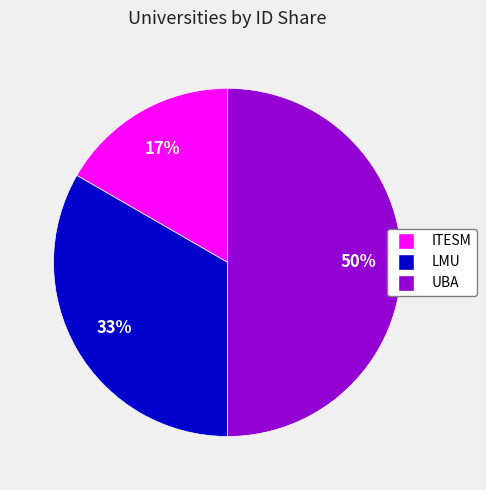

Do ITESM and UBA together represent more than half of the pie?

Yes